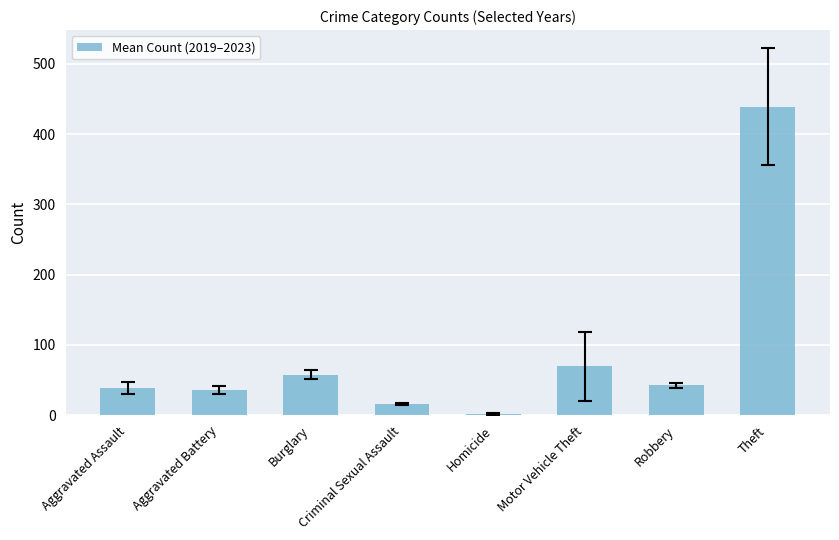

How many data points are less than 42?

4